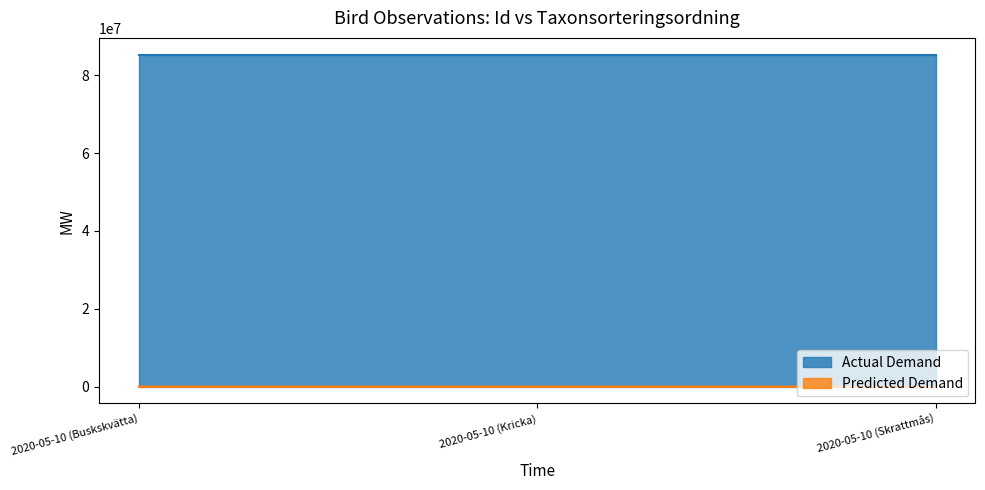

What position from the right is 2020-05-10 (Kricka)?

2